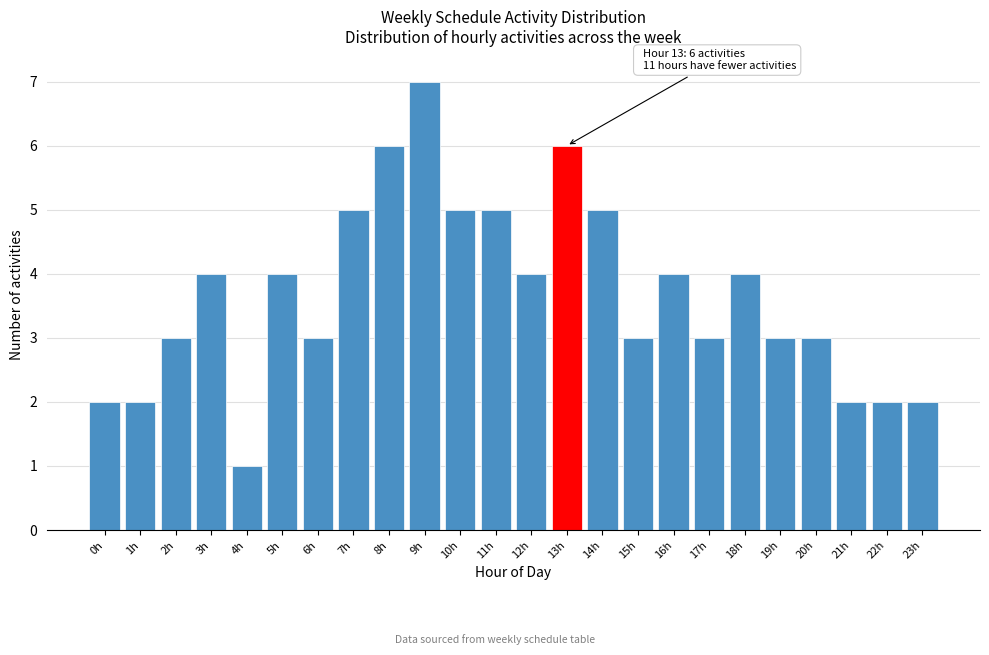

Reading right to left, list all the values displayed in this chart.

2	2	2	3	3	4	3	4	3	5	6	4	5	5	7	6	5	3	4	1	4	3	2	2